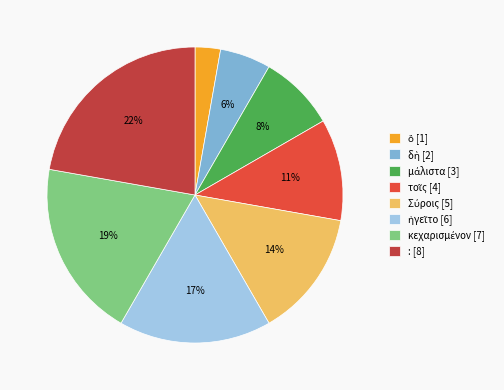

The : [8] slice represents 22% of the pie. True or false?

True